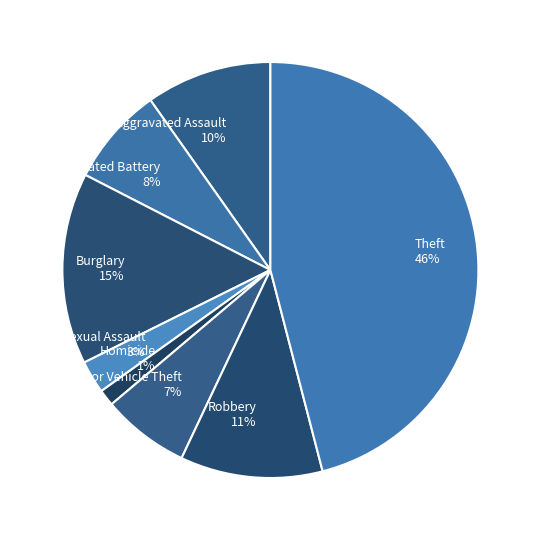

Between Criminal Sexual Assault and Aggravated Assault, which is larger?

Aggravated Assault